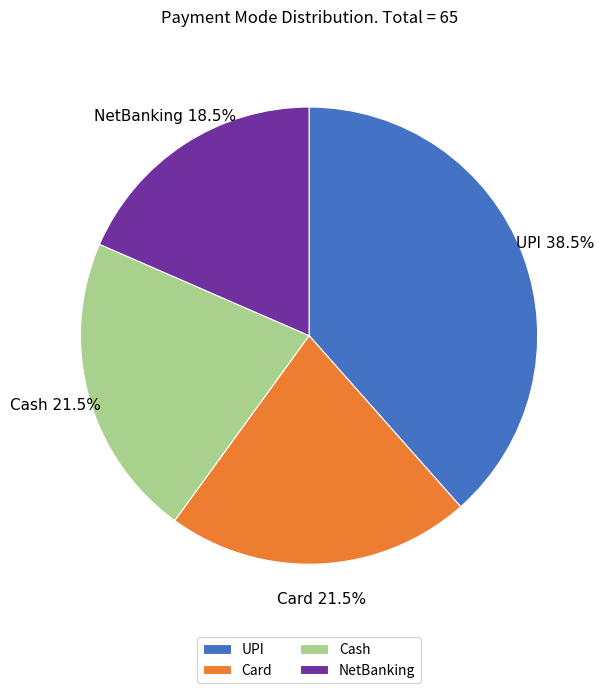

To the nearest percent, what is the difference between the largest and smallest slice percentages?

20%